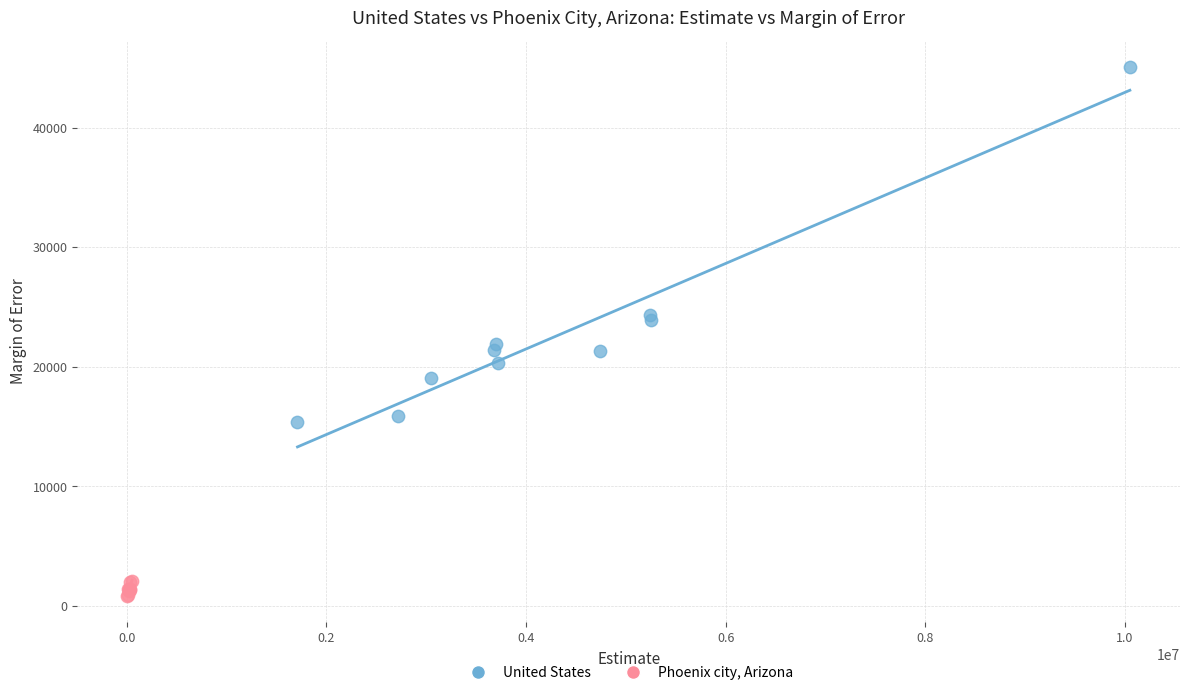

Which series has the largest Y range (max minus min)?

United States